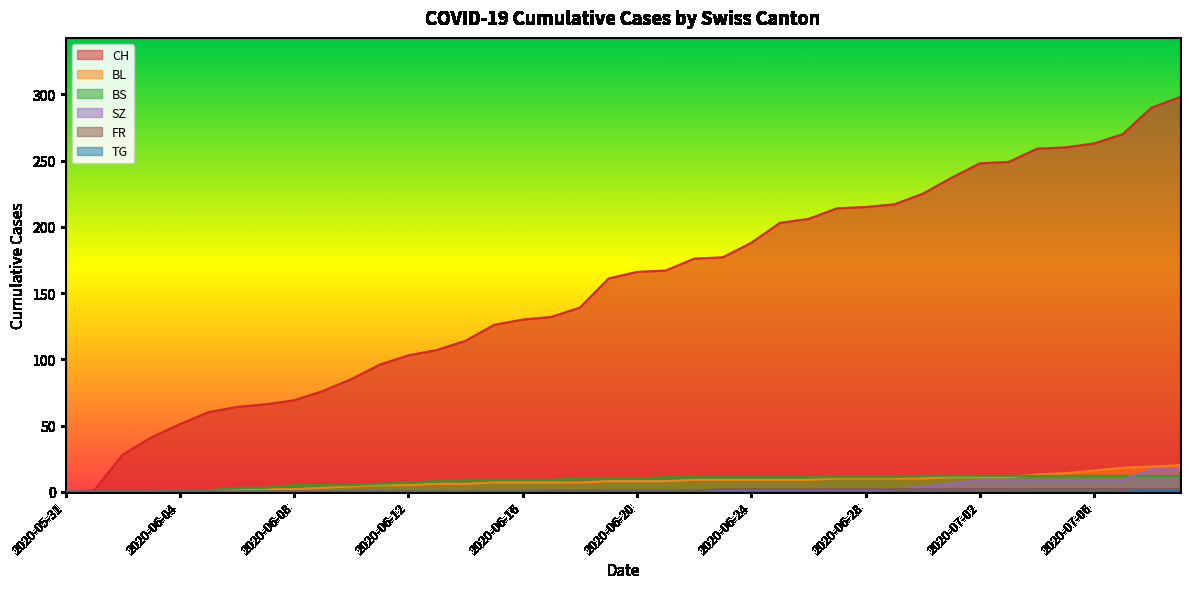

Is it true that CH equals 167 at 2020-06-21?

True